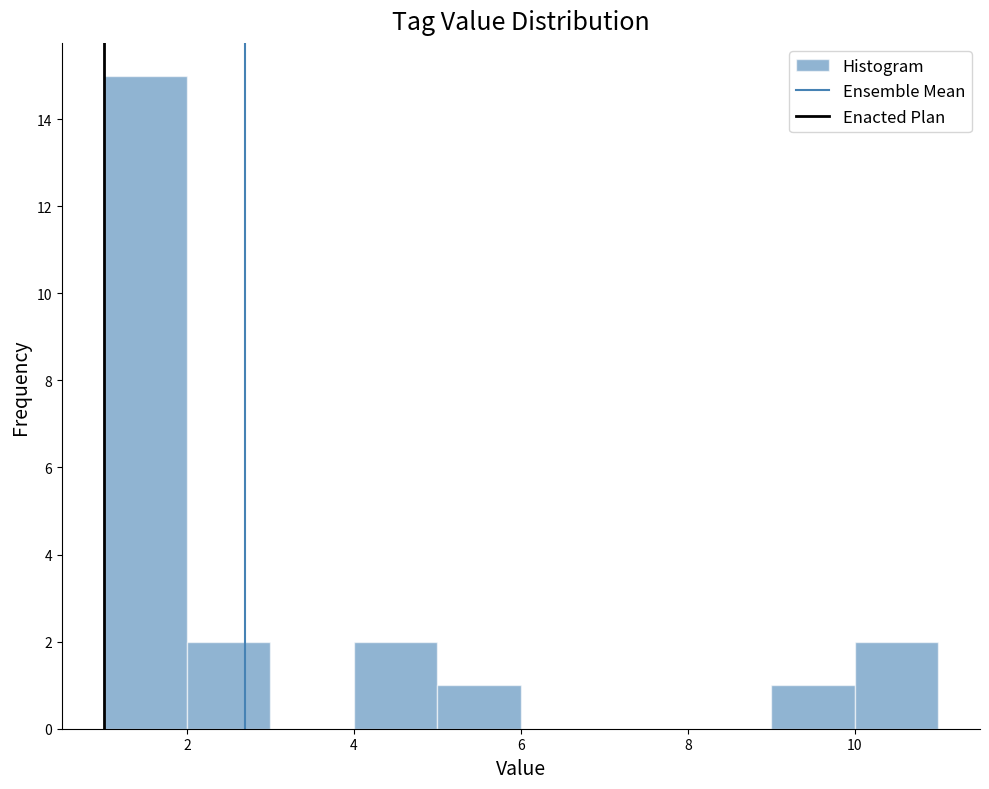

Which range on the x-axis has the tallest bar?

1 to 2